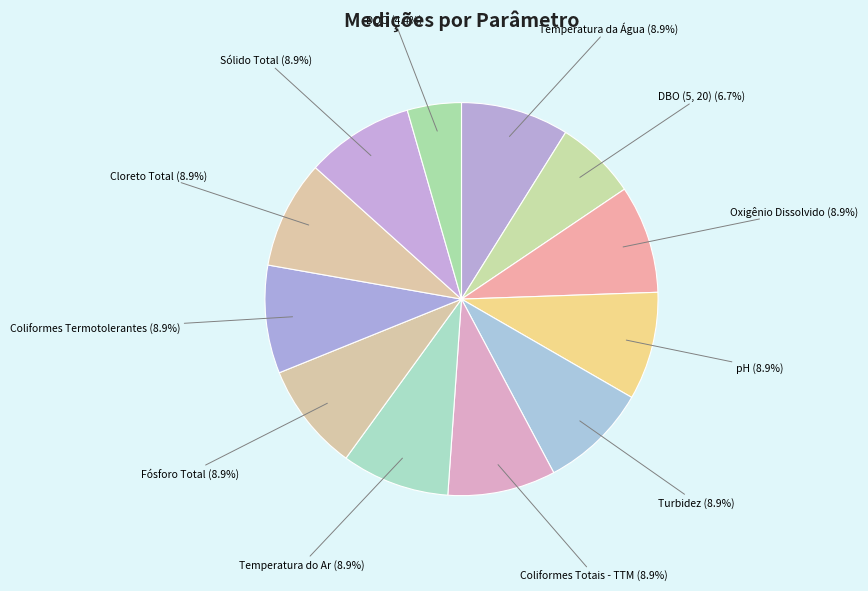

Which category has the smallest portion of the pie?

DQO